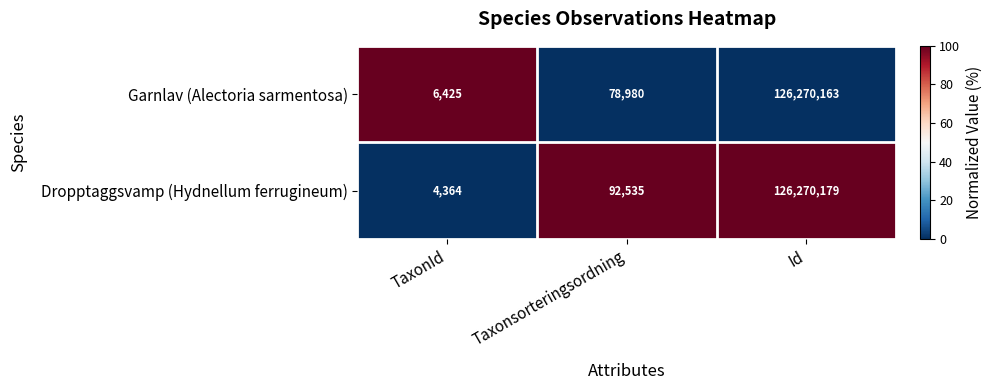

What is the sum of all Garnlav (Alectoria sarmentosa) values?

126355568